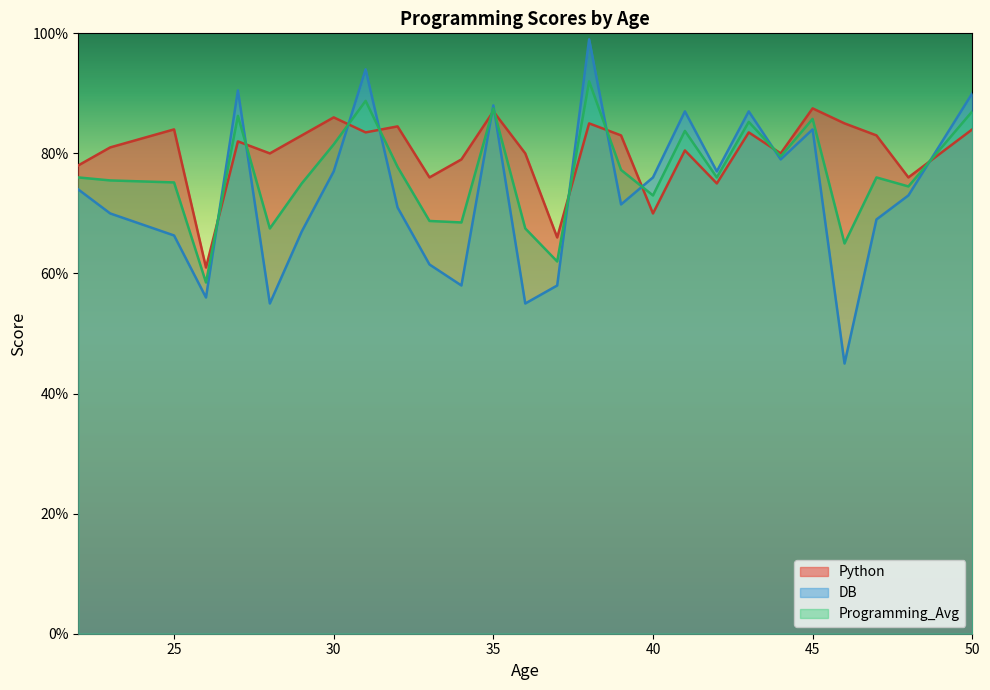

What are all the series names shown in the legend?

Python, DB, Programming_Avg